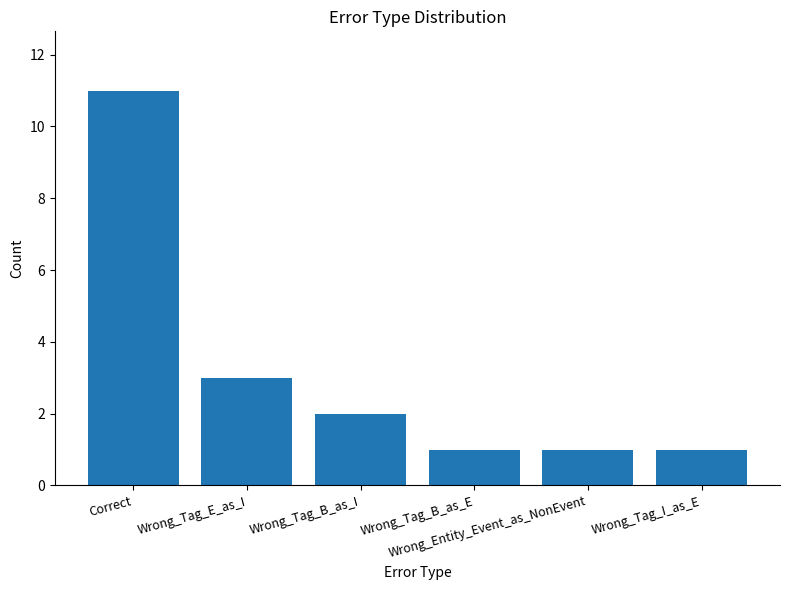

What is the average value?

3